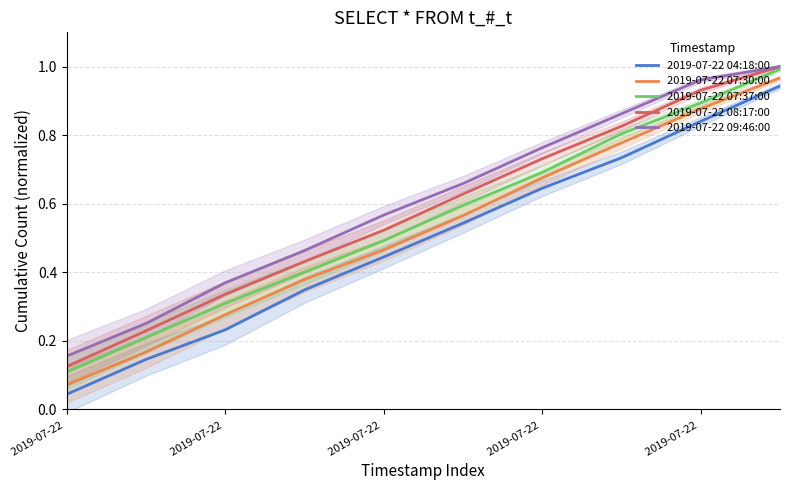

The 2019-07-22 07:30:00 series shows 0.9 at 8. True or false?

True